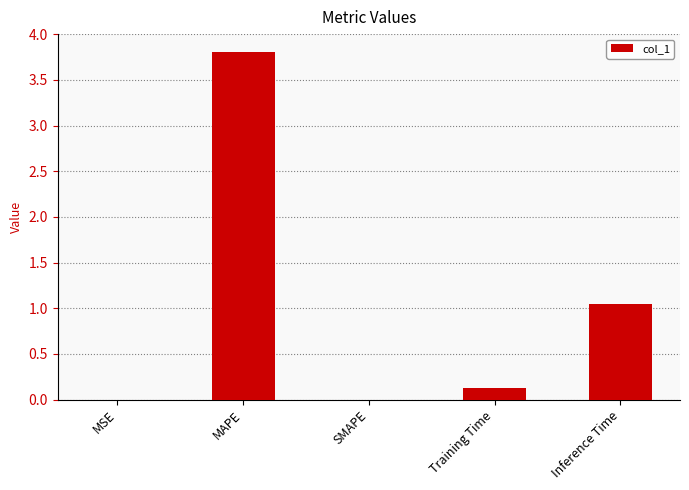

The chart shows a value of 3.8 at MAPE. True or false?

True